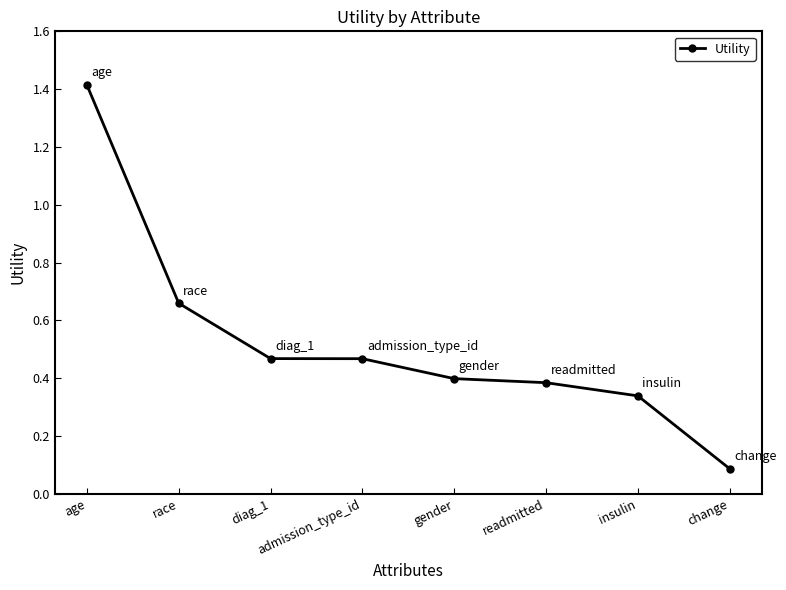

What is the sum of all values?

4.2